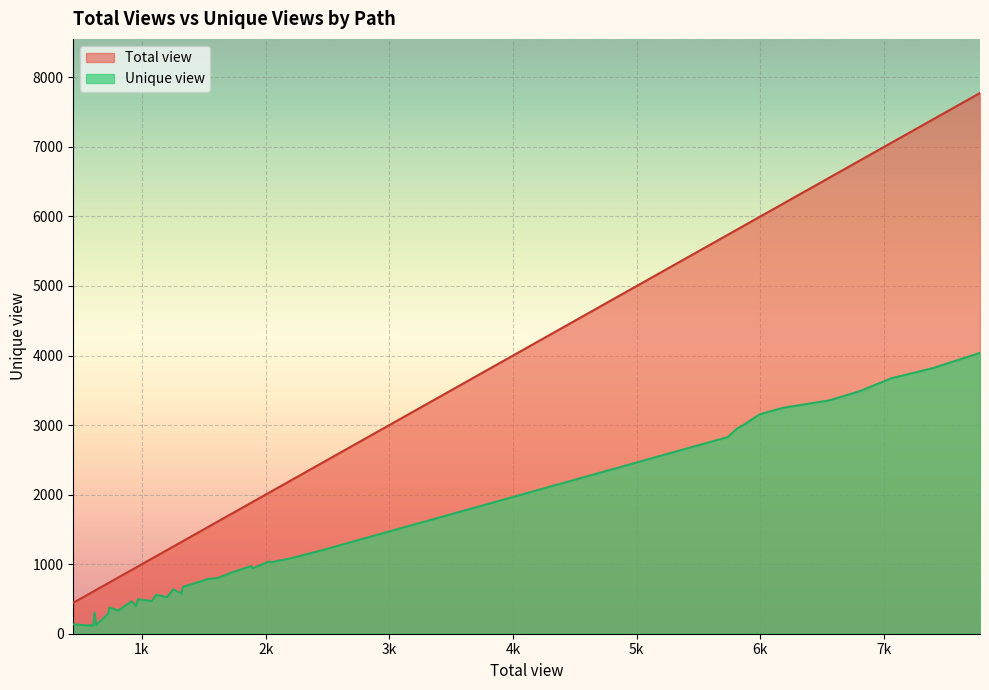

What is the average value of the Total view series?

2505